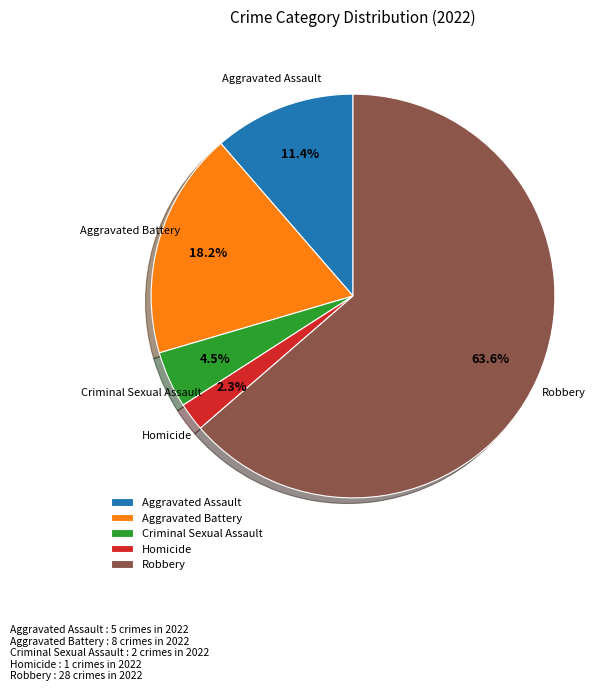

Combined, what portion of the pie is Robbery and Aggravated Assault?

75.0%